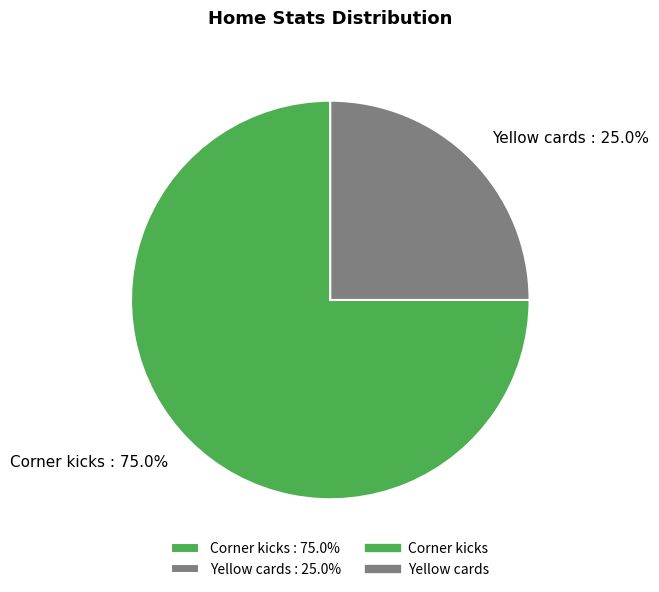

What is the ratio of the value at Corner kicks : 75.0% to the value at Yellow cards : 25.0%?

3.0